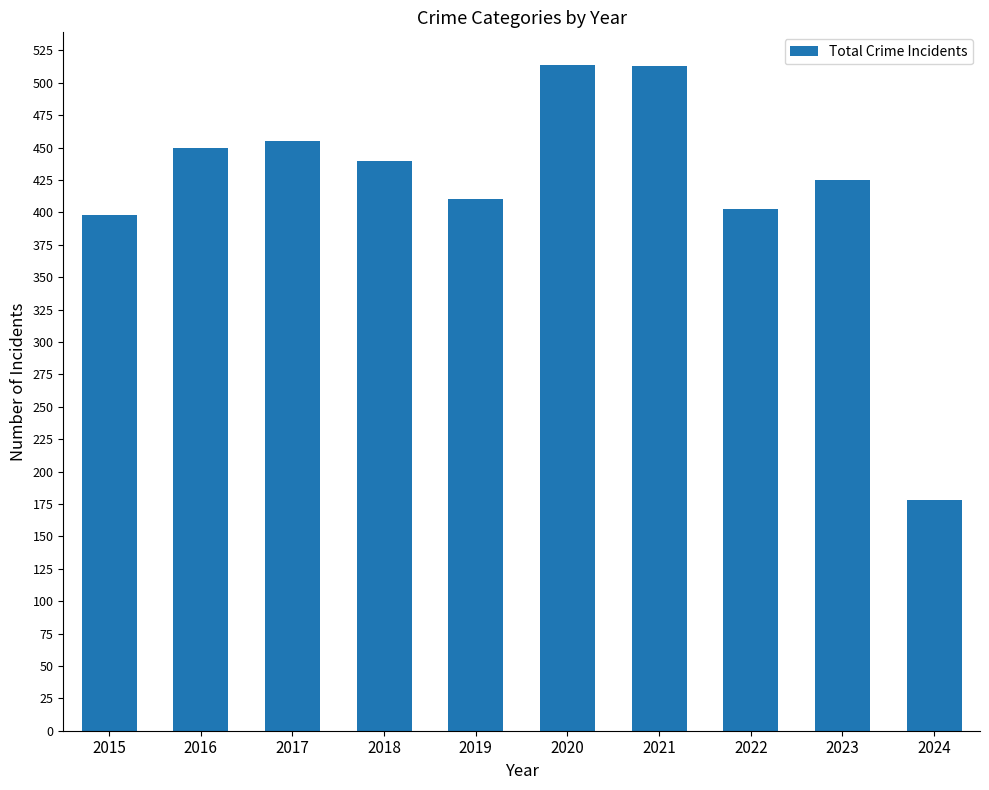

True or false: the data shows 403 at 2022.

True